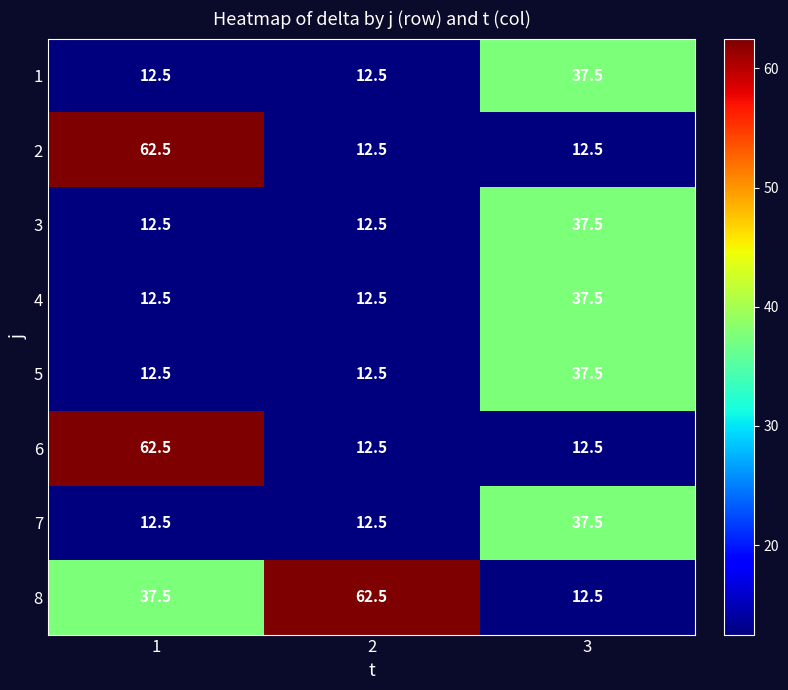

Rank the categories by 8 value from highest to lowest.

2, 1, 3